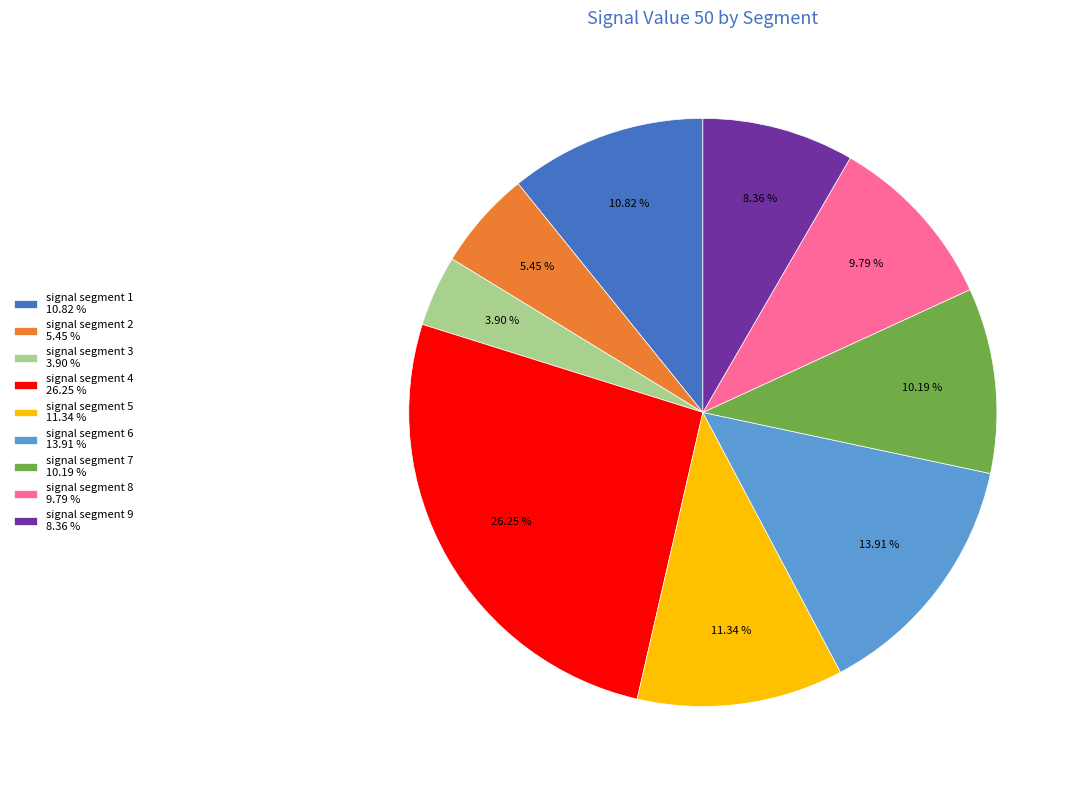

Count the number of slices in the pie.

9